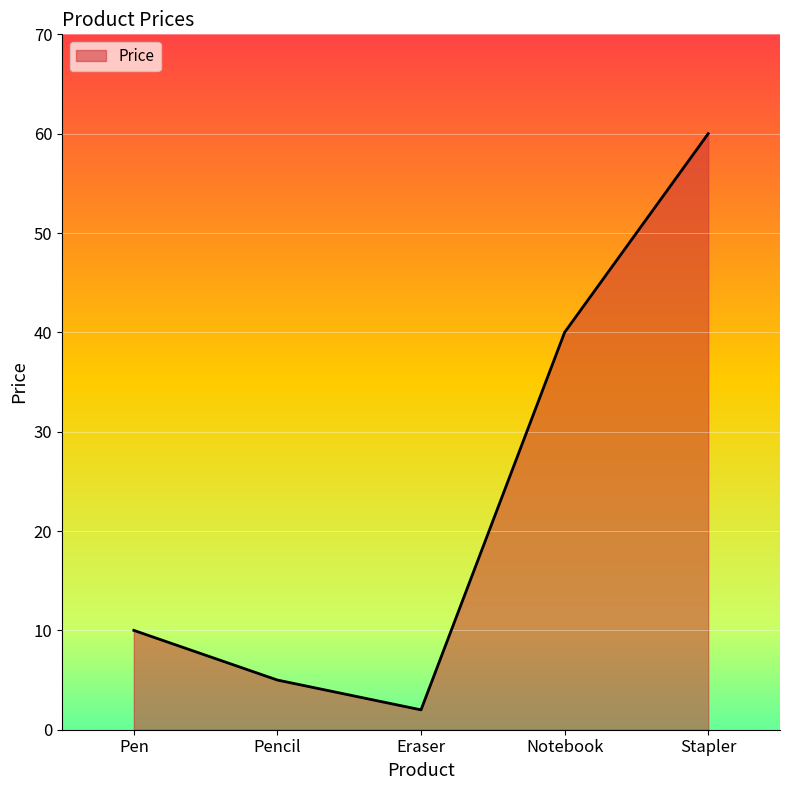

What is the difference between the second highest and second lowest values?

35